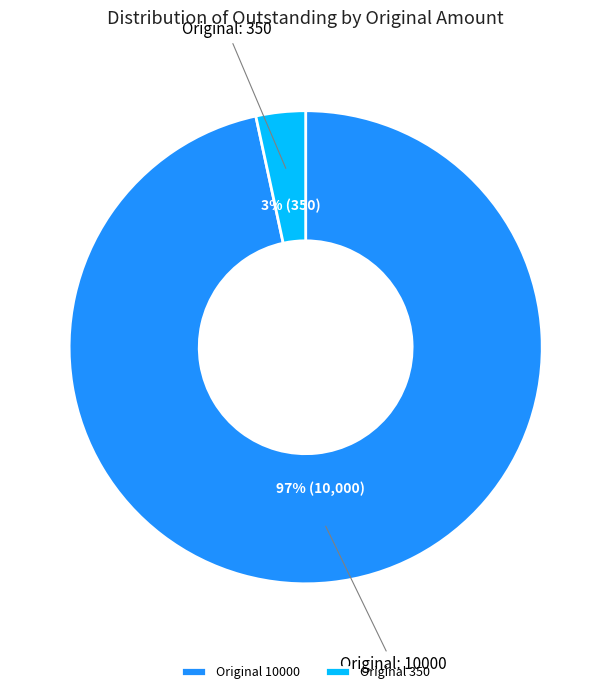

Is there a majority slice in this chart?

Yes